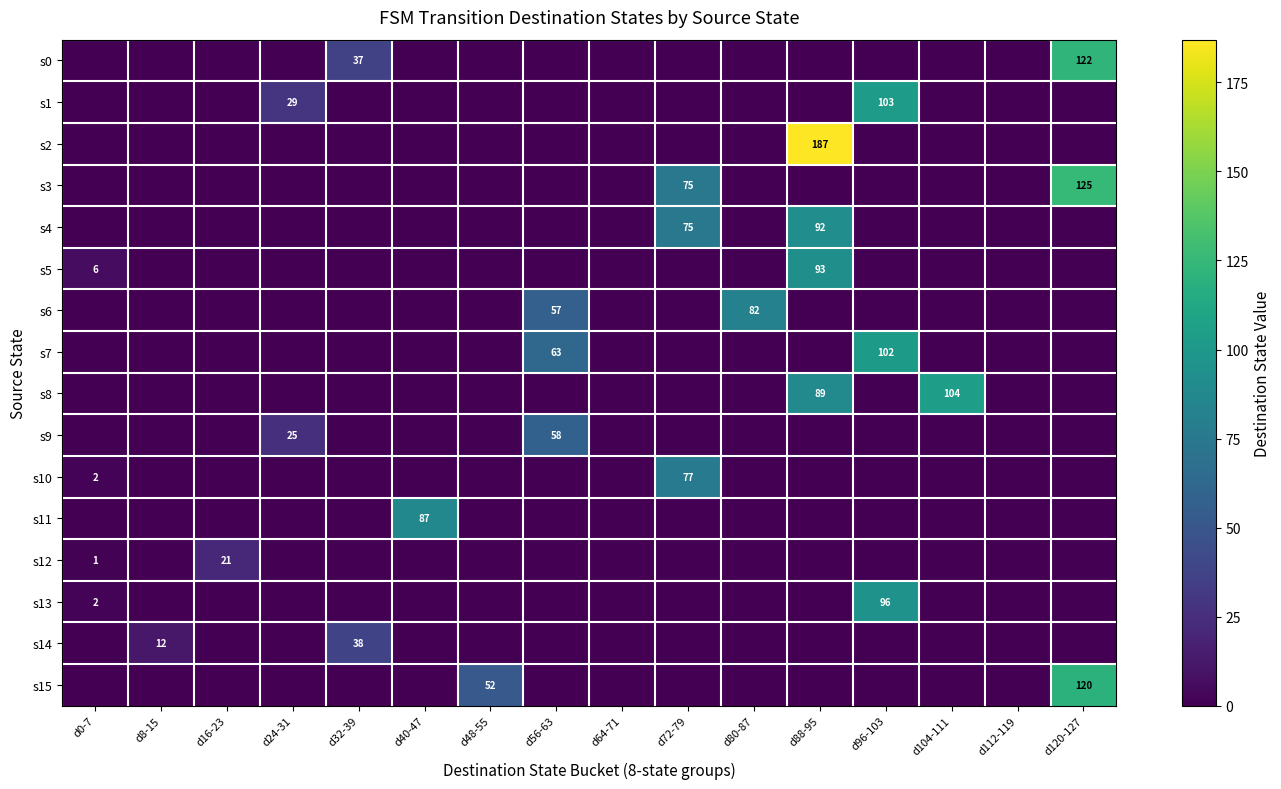

Is it true that s3 equals 26 at d72-79?

False